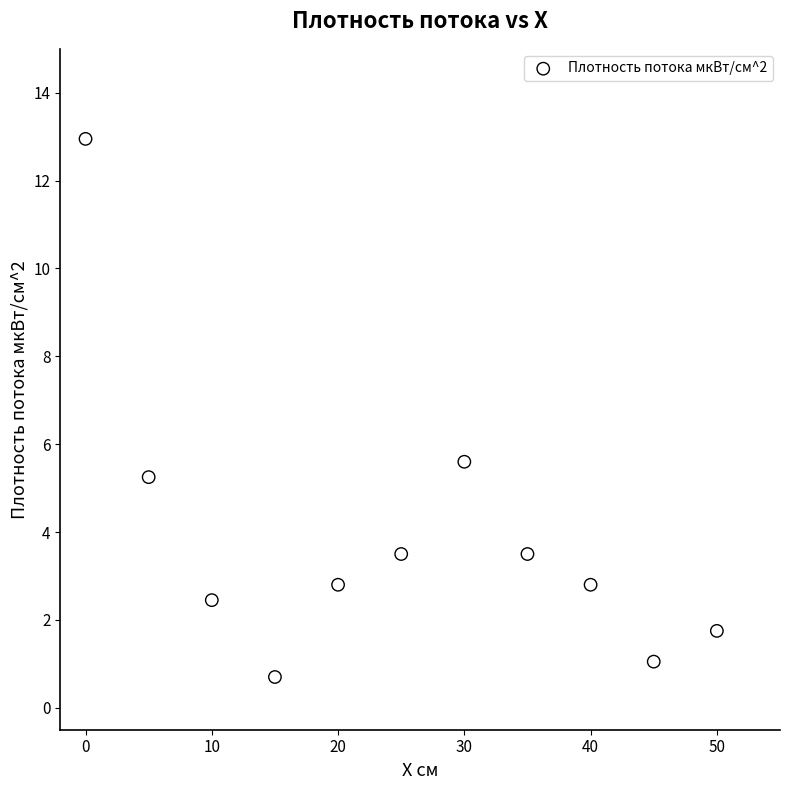

What is the average Y value?

3.9